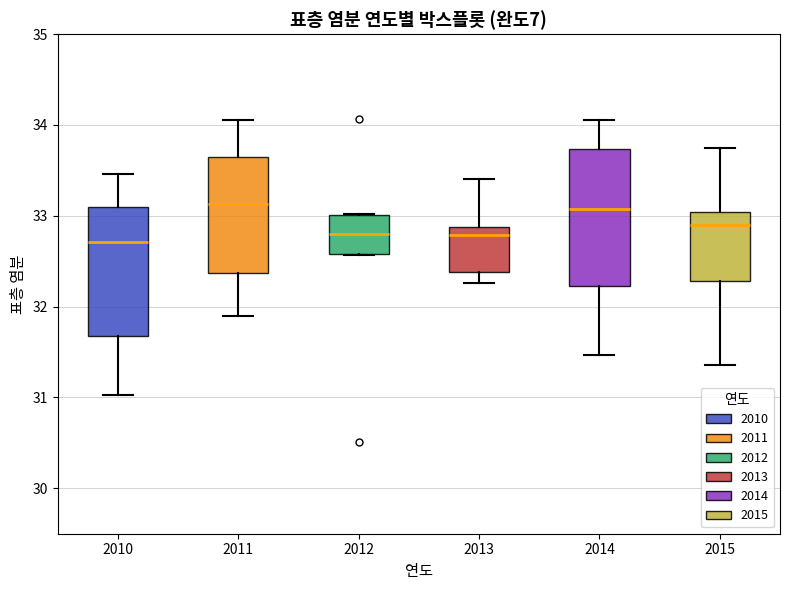

Reading left to right, read every box against the y-axis: the position of its median line, the range the box covers, and the ends of its whiskers. The values are not printed on the chart, so give them approximately, as read against the axis.

2010: median 32.7, box 31.7 to 33.1, whiskers 31.0 to 33.5
2011: median 33.1, box 32.4 to 33.6, whiskers 31.9 to 34.1
2012: median 32.8, box 32.6 to 33.0, whiskers 32.6 to 33.0
2013: median 32.8, box 32.4 to 32.9, whiskers 32.3 to 33.4
2014: median 33.1, box 32.2 to 33.7, whiskers 31.5 to 34.1
2015: median 32.9, box 32.3 to 33.0, whiskers 31.4 to 33.7